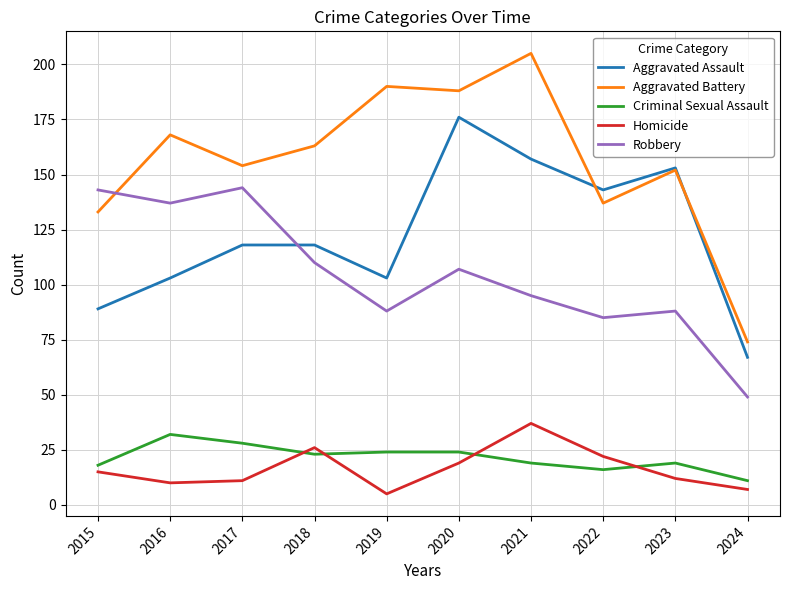

What is the difference between the highest and lowest values at 2020?

169